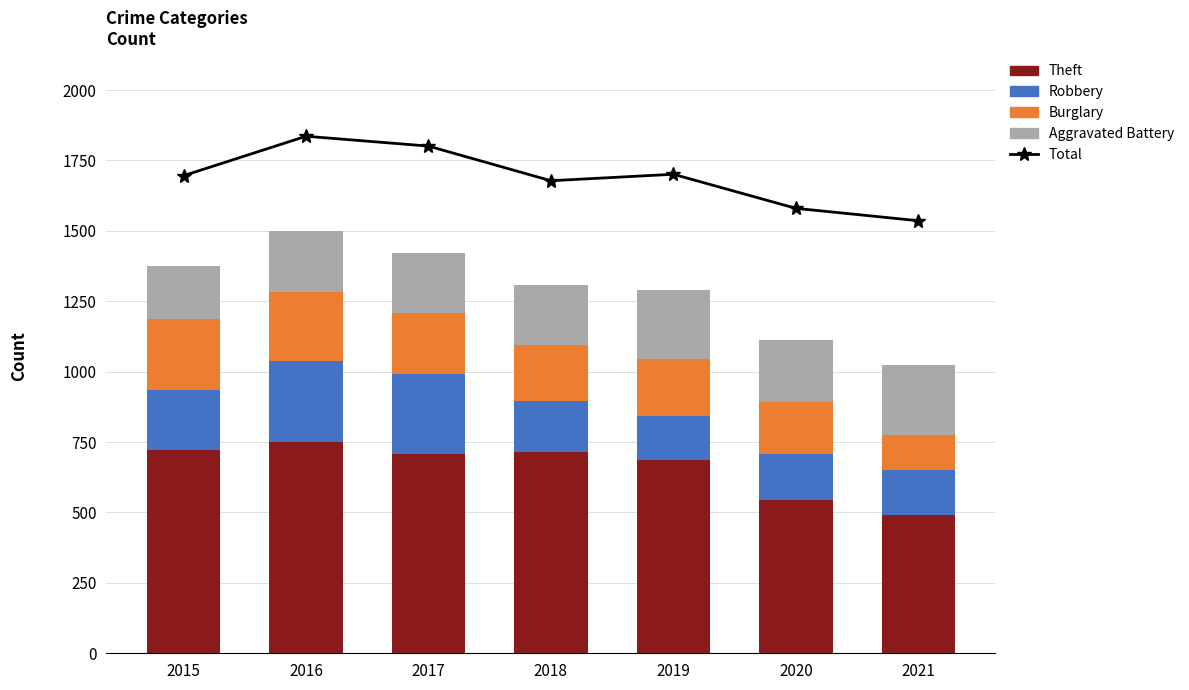

True or false: Robbery has a value of 285 at 2017.

True